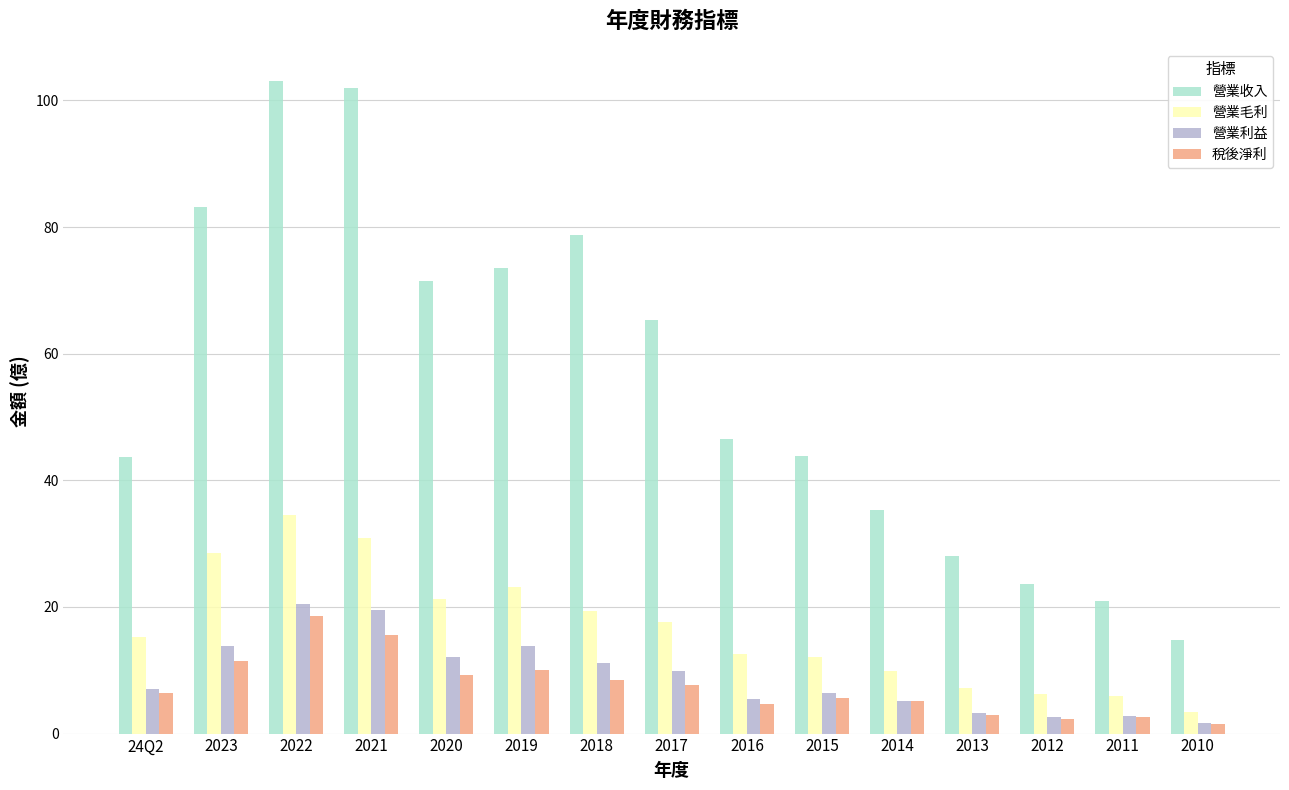

What is the highest value of the 營業毛利 series?

34.6